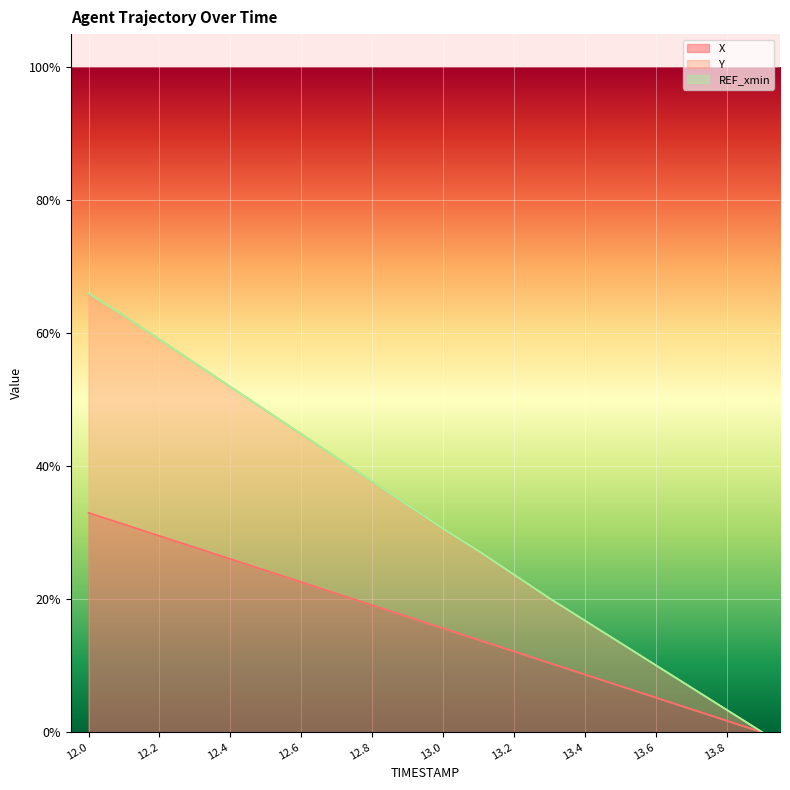

The X series shows 0.0 at 13.7. True or false?

True